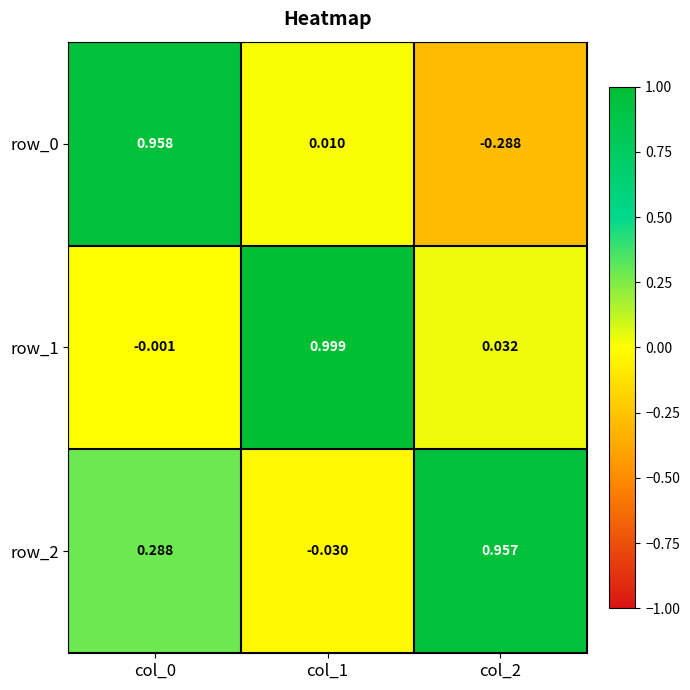

Is the value of row_1 at col_2 greater than the value of row_2 at col_2?

No